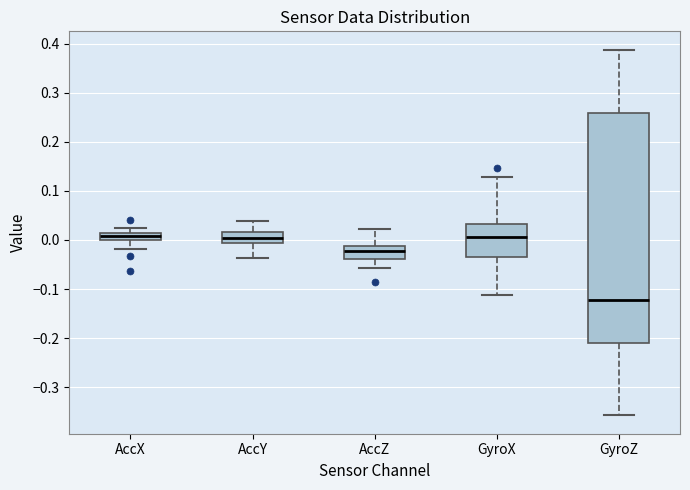

Which box is the tallest, from its lower edge to its upper edge?

GyroZ